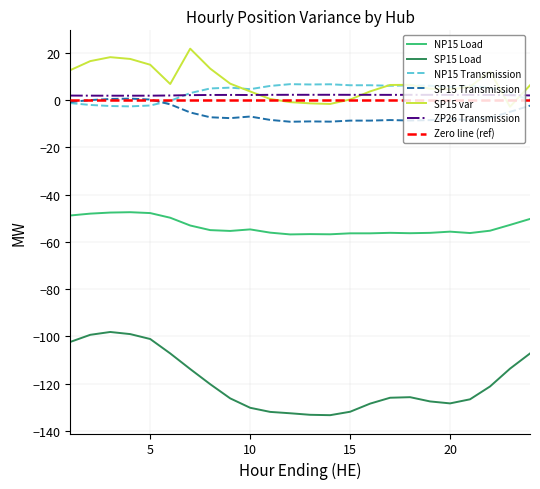

What is the minimum value shown in the chart?

-133.3